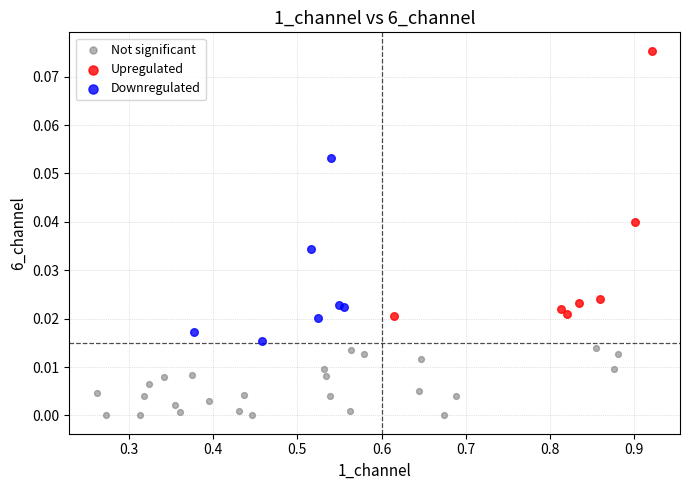

Which series contains the lowest Y value?

Not significant